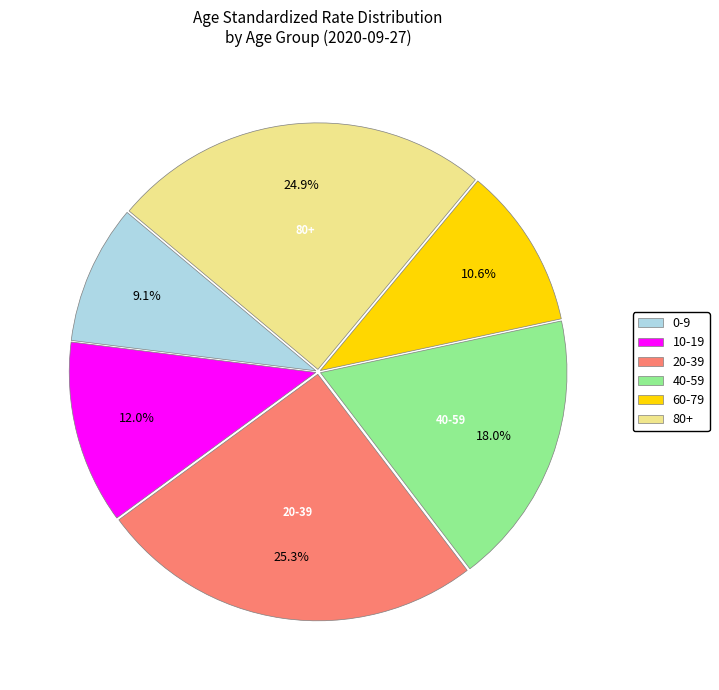

Between 80+ and 40-59, which is larger?

80+